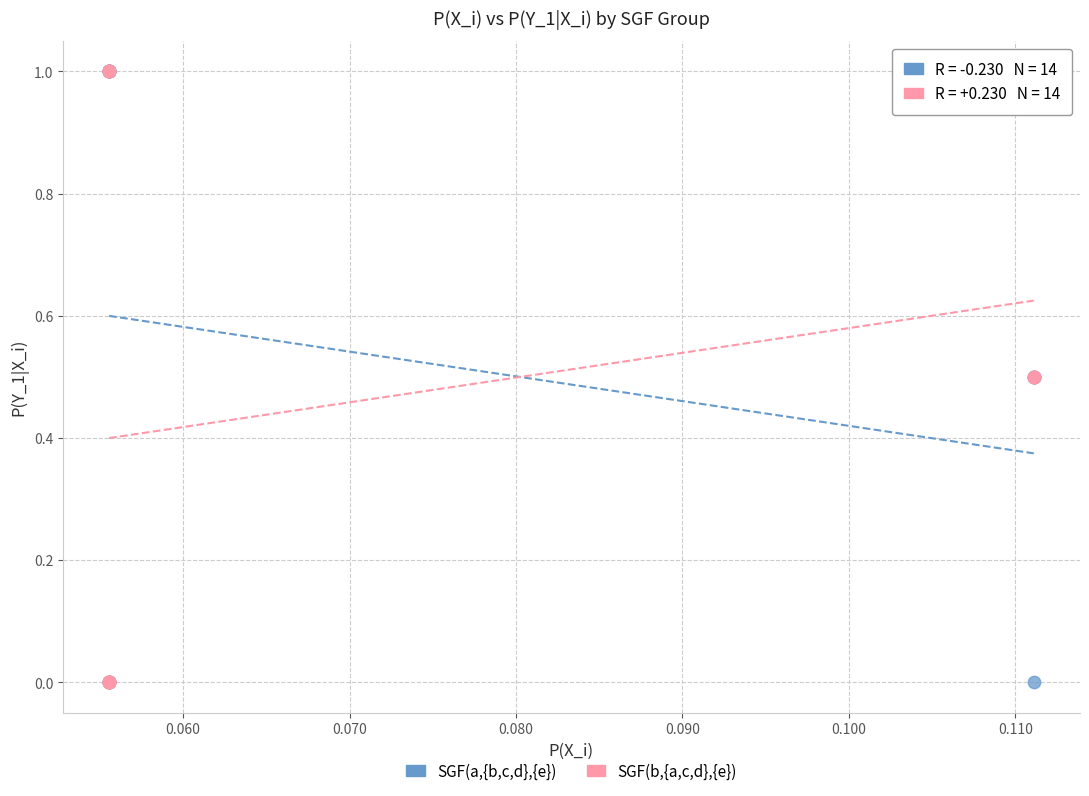

What are all the series names shown in the legend?

SGF(a,{b,c,d},{e}), SGF(b,{a,c,d},{e})